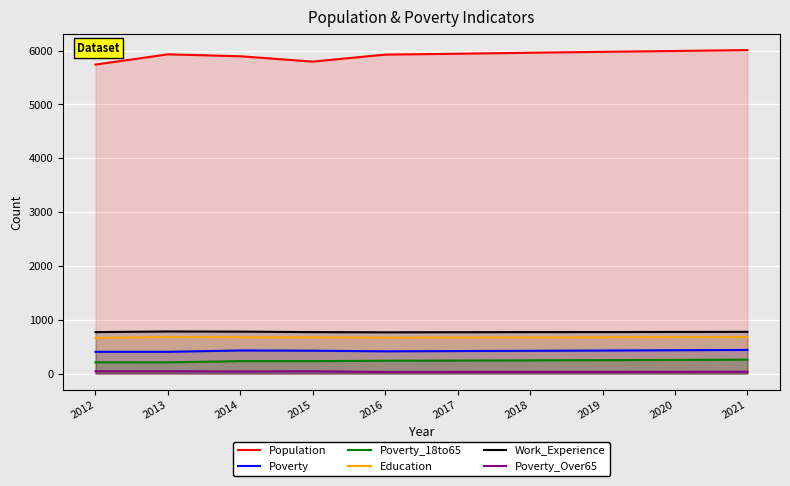

In Population, how many points are lower than both neighbors (excluding endpoints)?

1